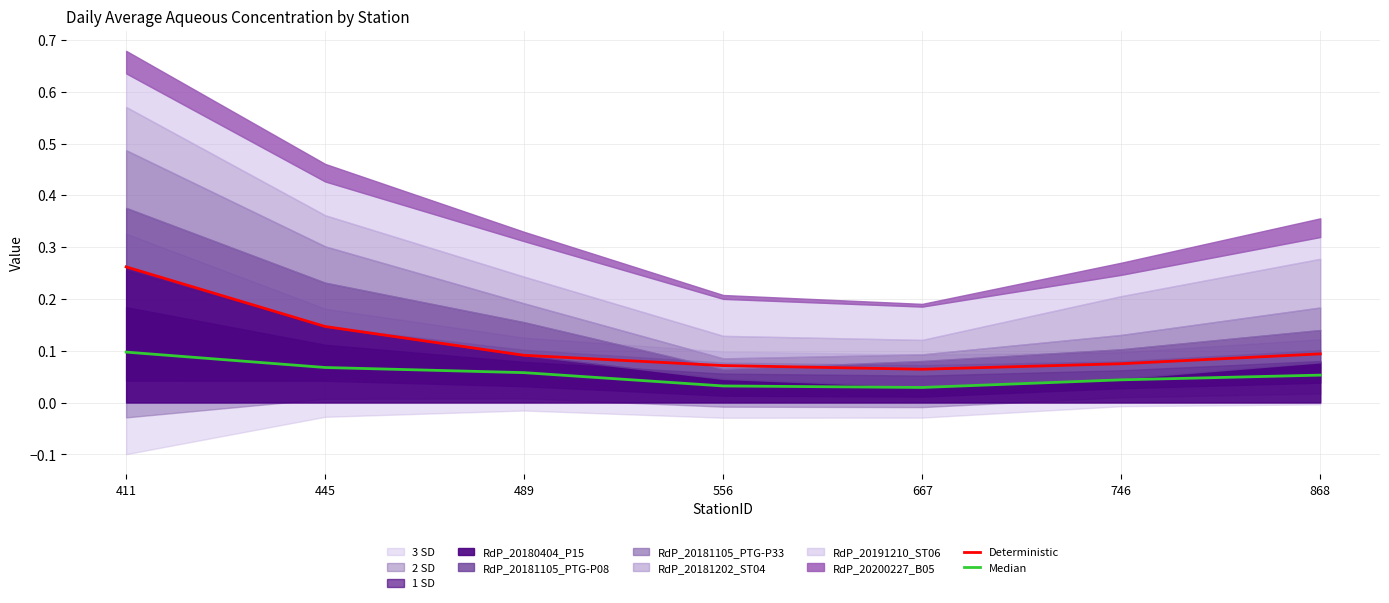

Reading left to right, list all the values displayed in this chart.

Deterministic: 0.3	0.1	0.1	0.1	0.1	0.1	0.1
Median: 0.1	0.1	0.1	0.0	0.0	0.0	0.1